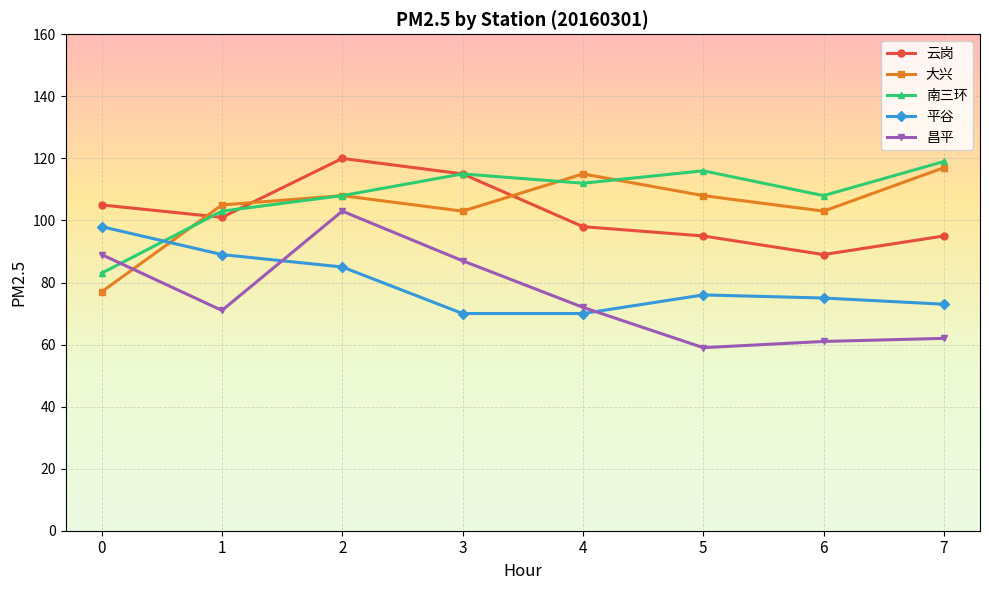

Count the number of categories in the chart.

8